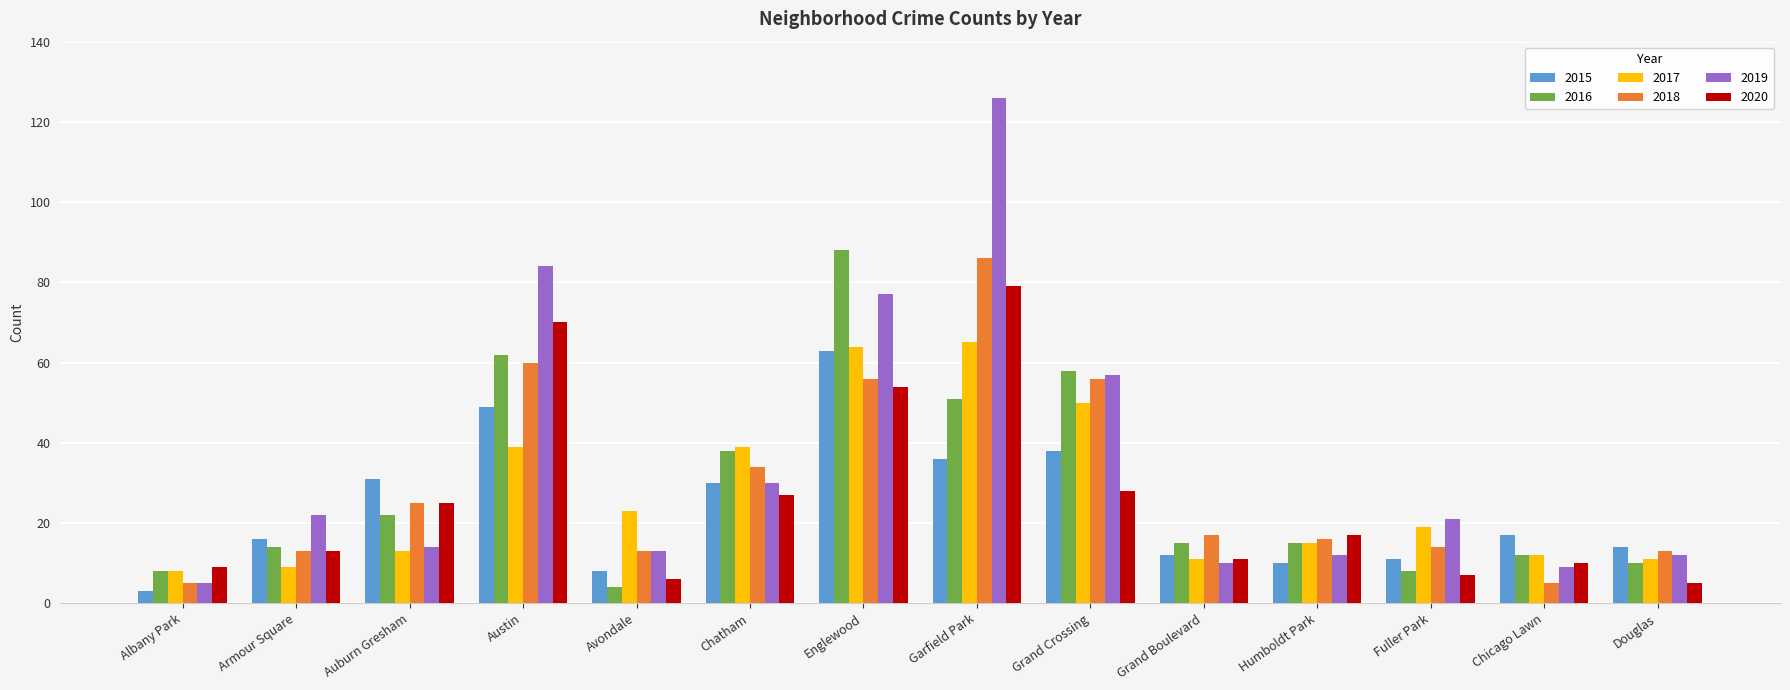

What is the sum of all 2020 values?

361